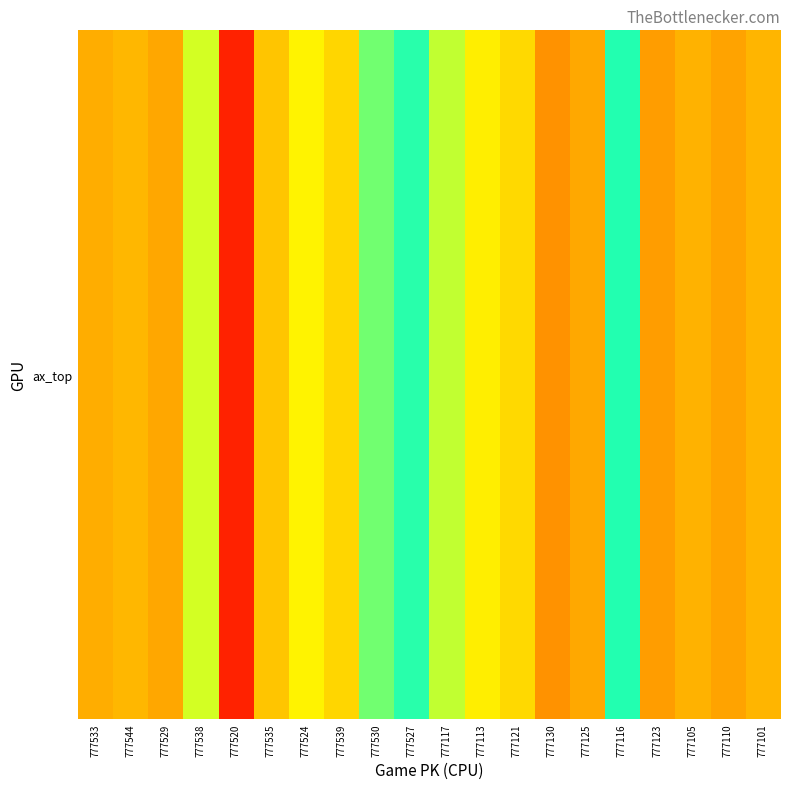

How many data points are above -4?

9